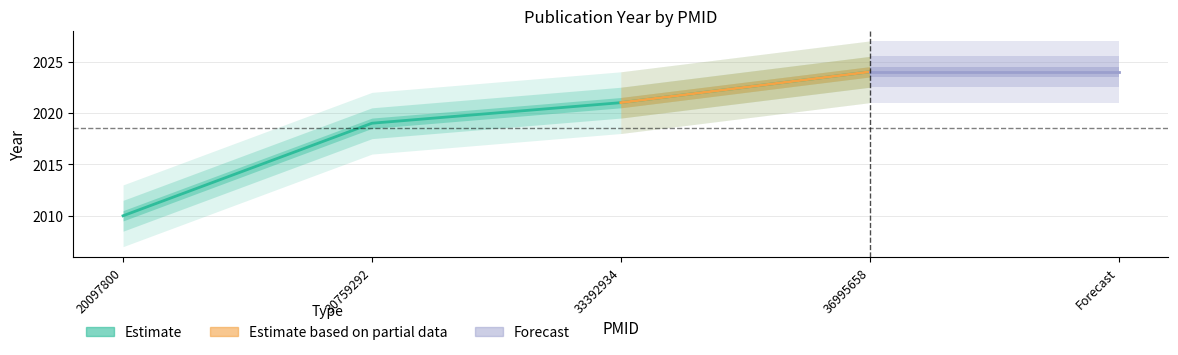

Which category has the lowest value across all series?

20097800